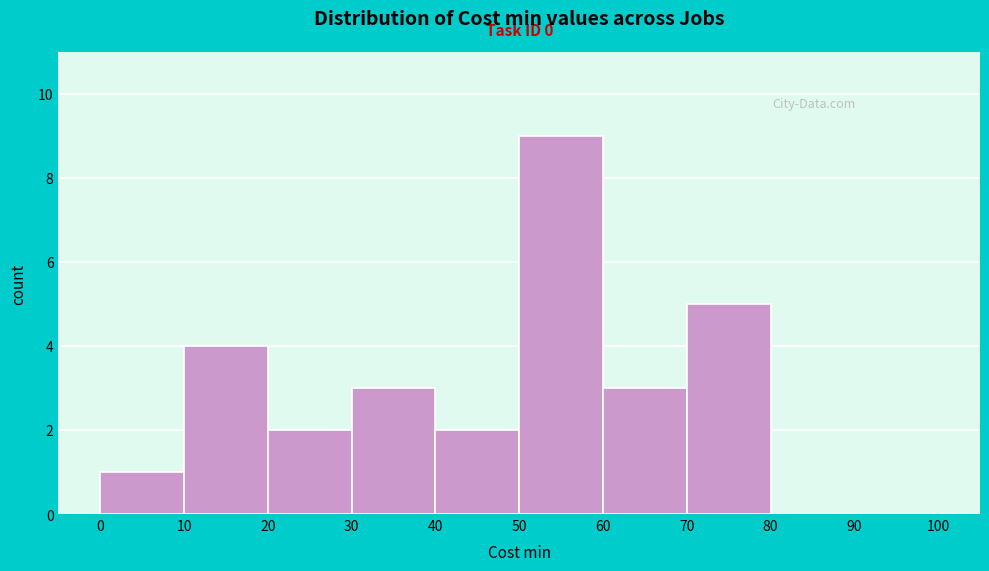

Which range on the x-axis has the tallest bar?

50 to 60